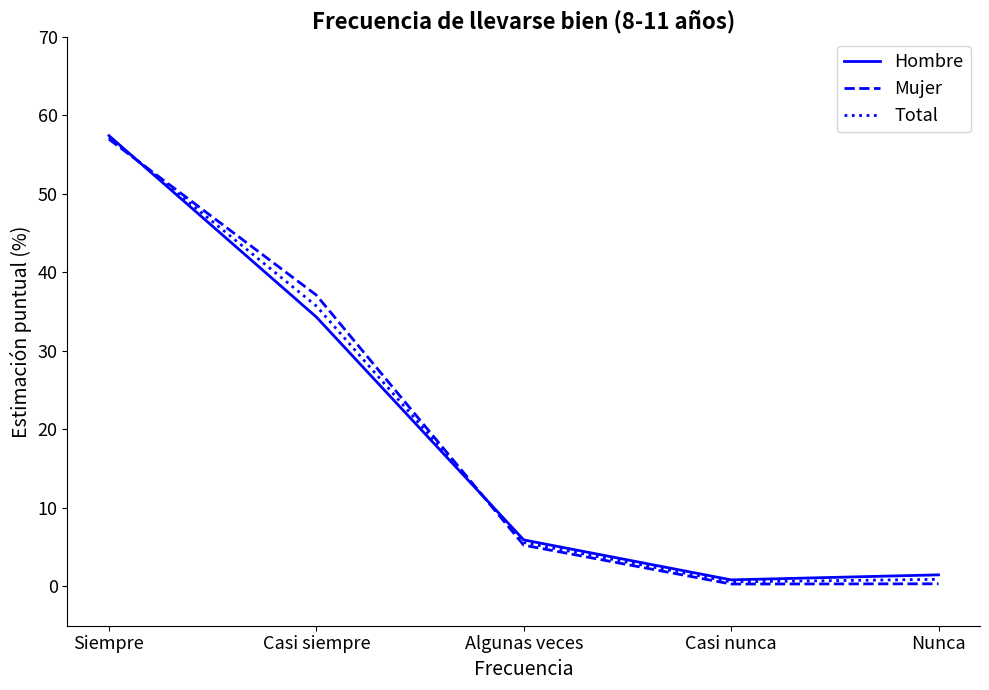

Which series has the largest range (max minus min)?

Mujer